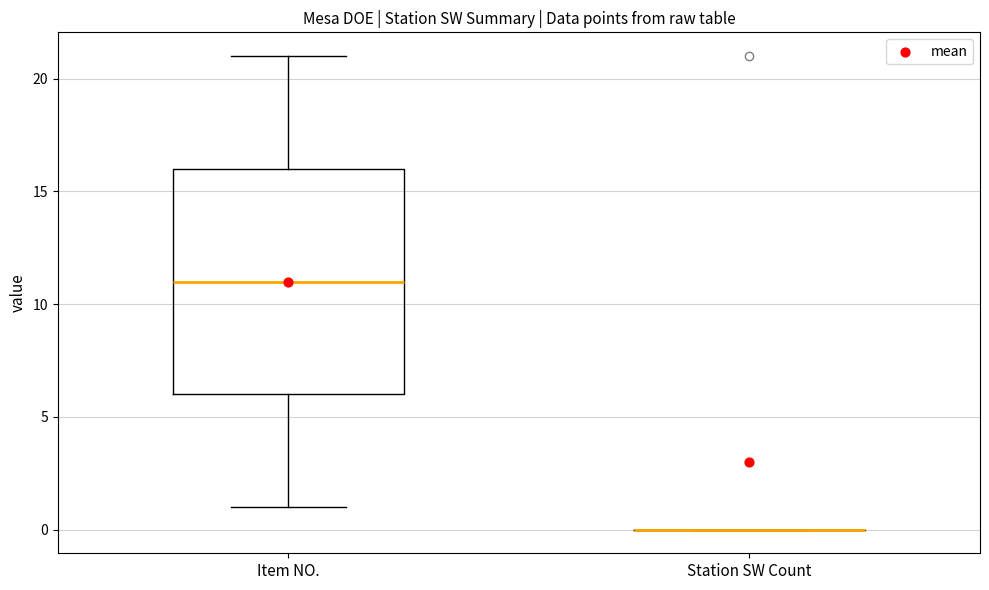

Which box is the tallest, from its lower edge to its upper edge?

Item NO.